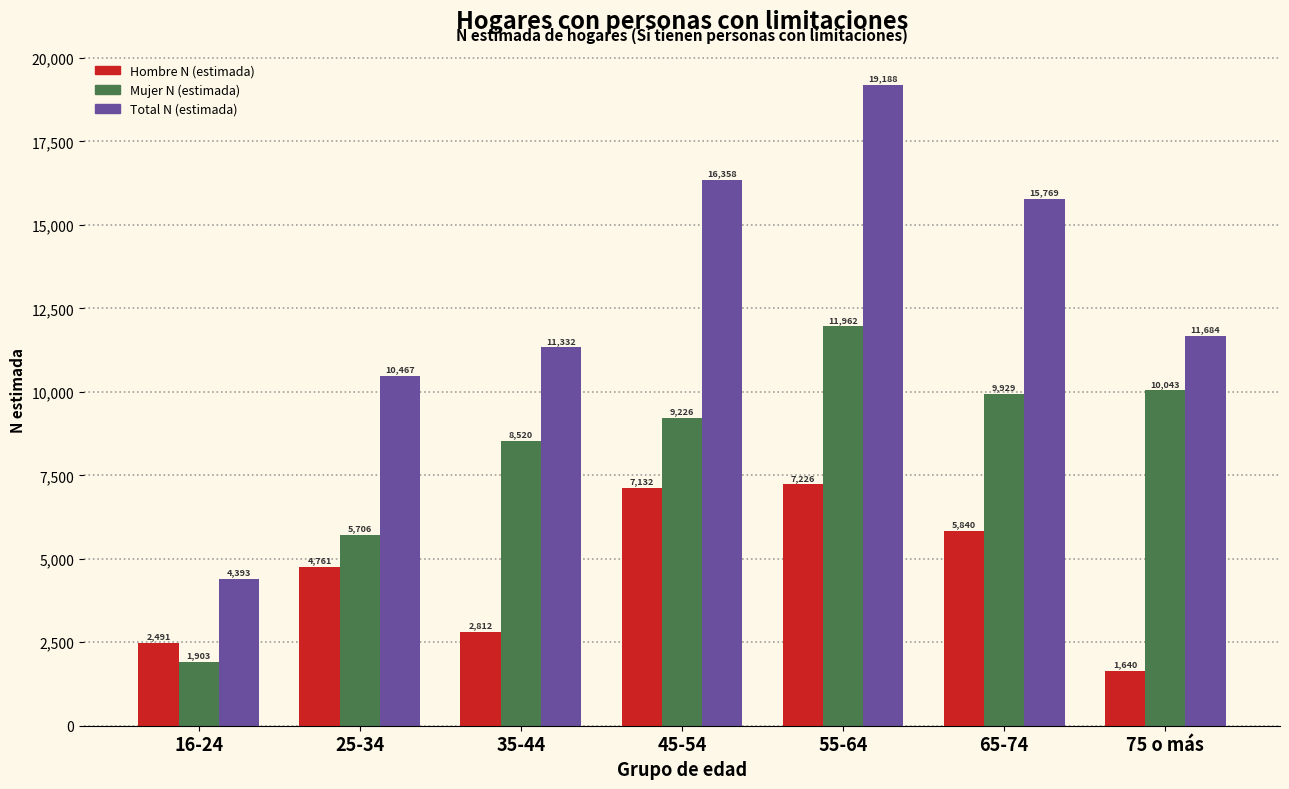

Reading left to right, extract all data points from this chart.

Hombre N (estimada): 2491	4761	2812	7132	7226	5840	1640
Mujer N (estimada): 1903	5706	8520	9226	11962	9929	10043
Total N (estimada): 4393	10467	11332	16358	19188	15769	11684